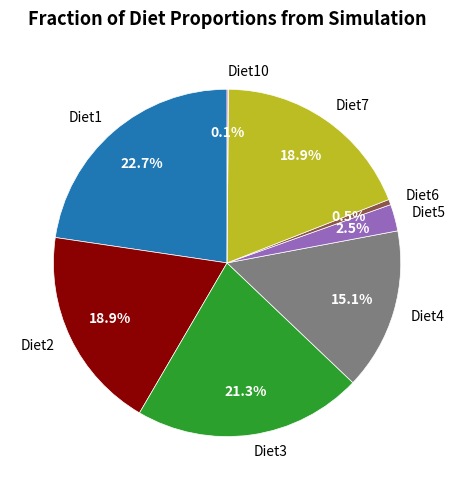

To the nearest percent, what is the difference between the largest and smallest slice percentages?

23%